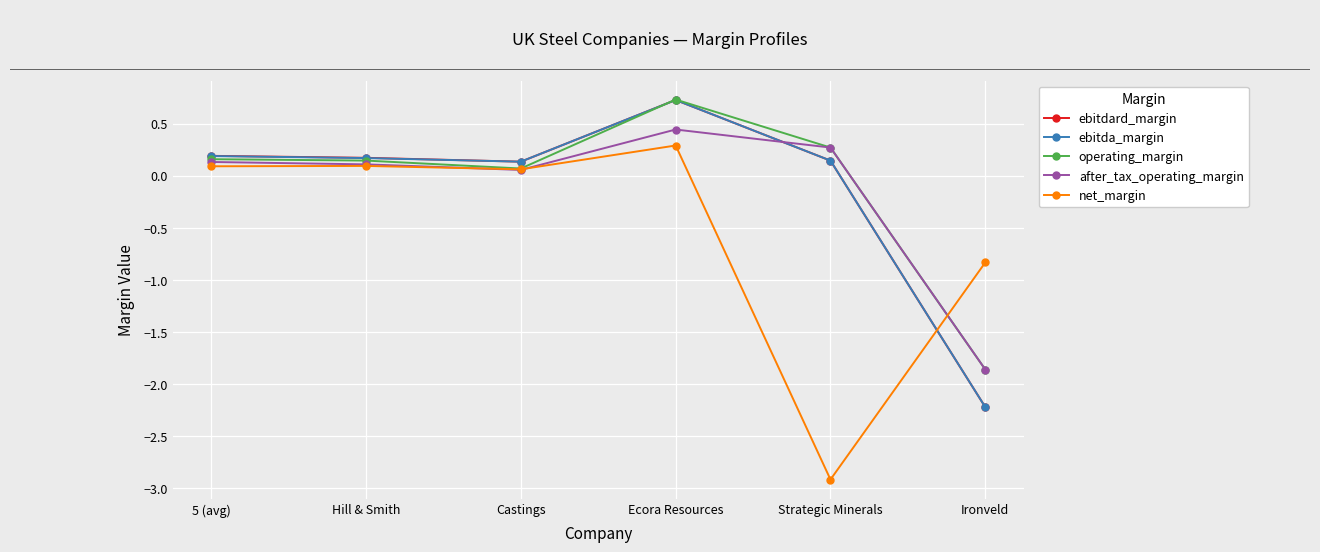

What is the spread (max minus min) of values at Ironveld?

1.4